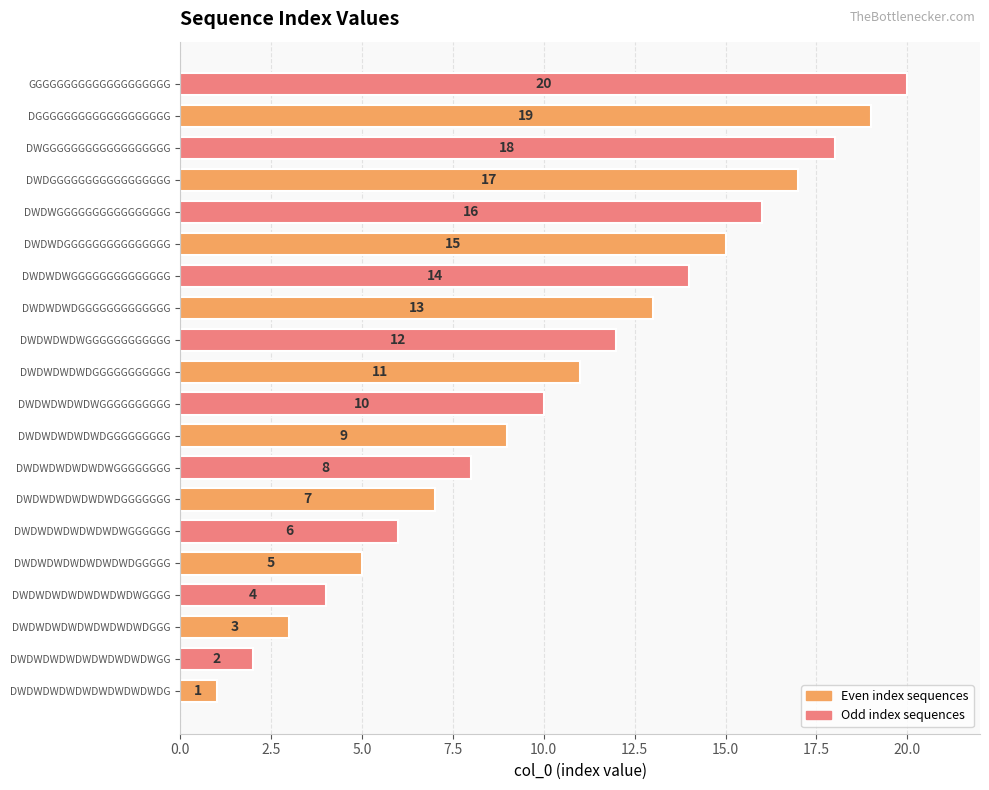

What is the change in value from DWDWDWGGGGGGGGGGGGGG to DWGGGGGGGGGGGGGGGGGG?

+4